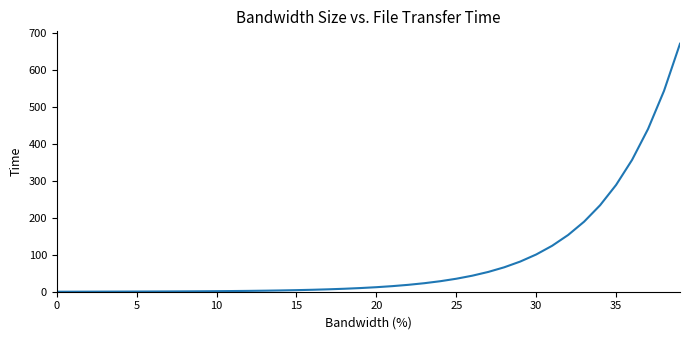

What is the difference between the maximum and minimum values?

670.0